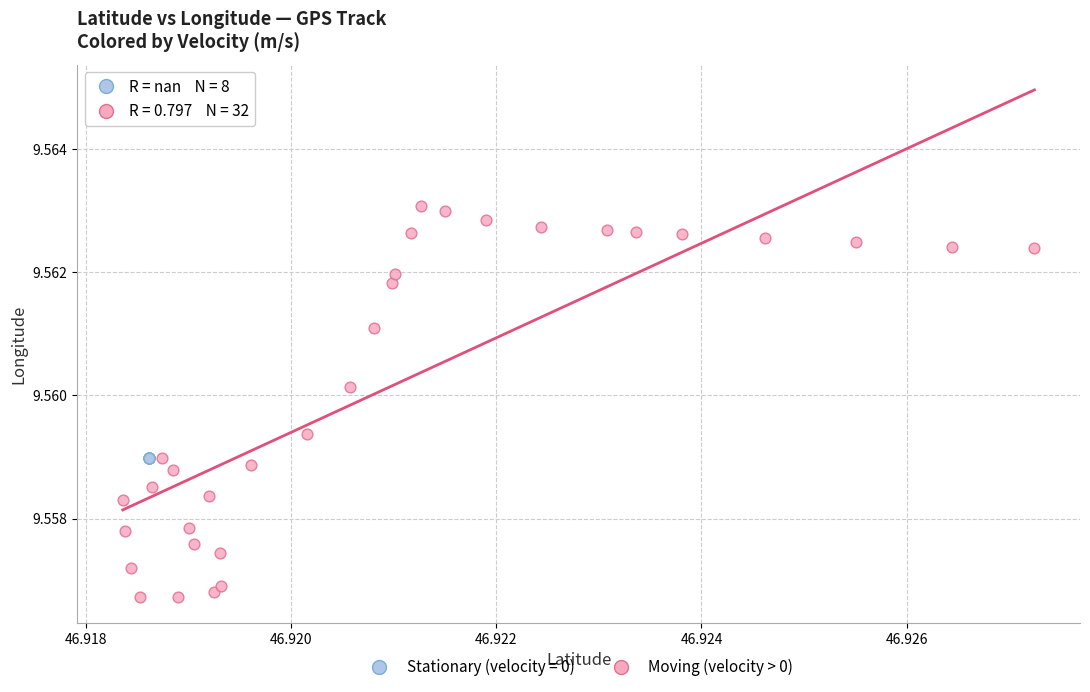

Which series contains the highest Y value?

Moving (velocity > 0)